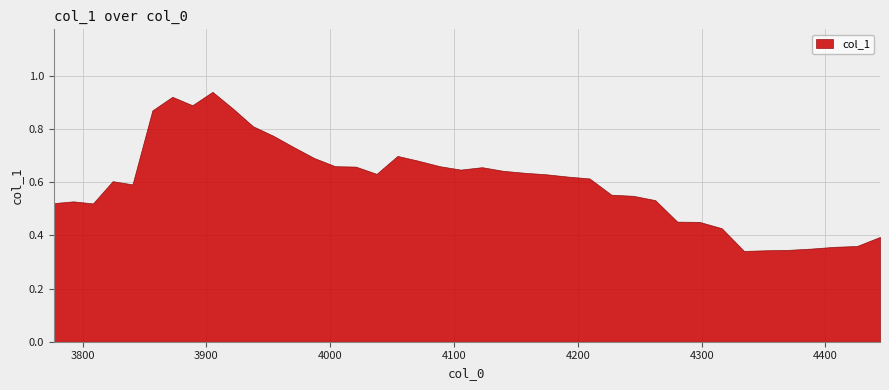

Reading left to right, list all the values displayed in this chart.

0.5	0.5	0.5	0.6	0.6	0.9	0.9	0.9	0.9	0.9	0.8	0.8	0.7	0.7	0.7	0.7	0.6	0.7	0.7	0.7	0.6	0.7	0.6	0.6	0.6	0.6	0.6	0.6	0.5	0.5	0.5	0.5	0.4	0.3	0.3	0.3	0.4	0.4	0.4	0.4